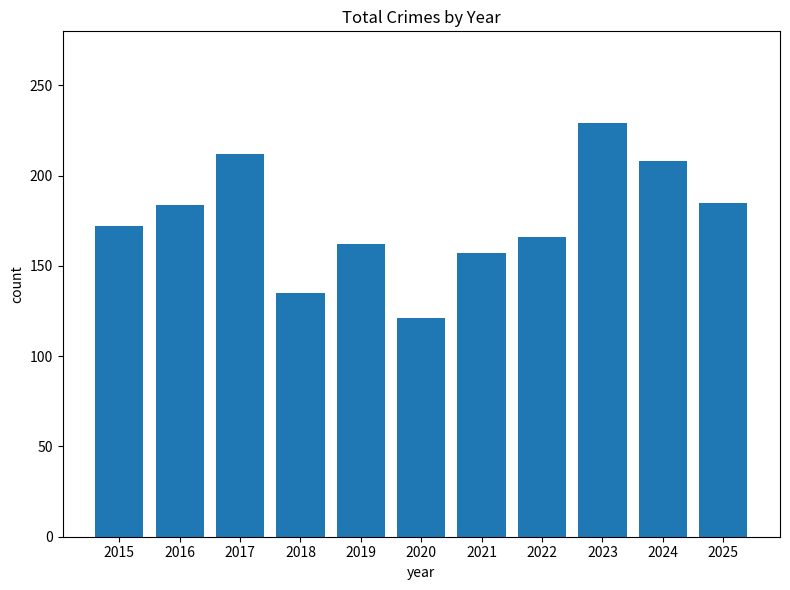

What is the value of the 4th bar from the left?

135